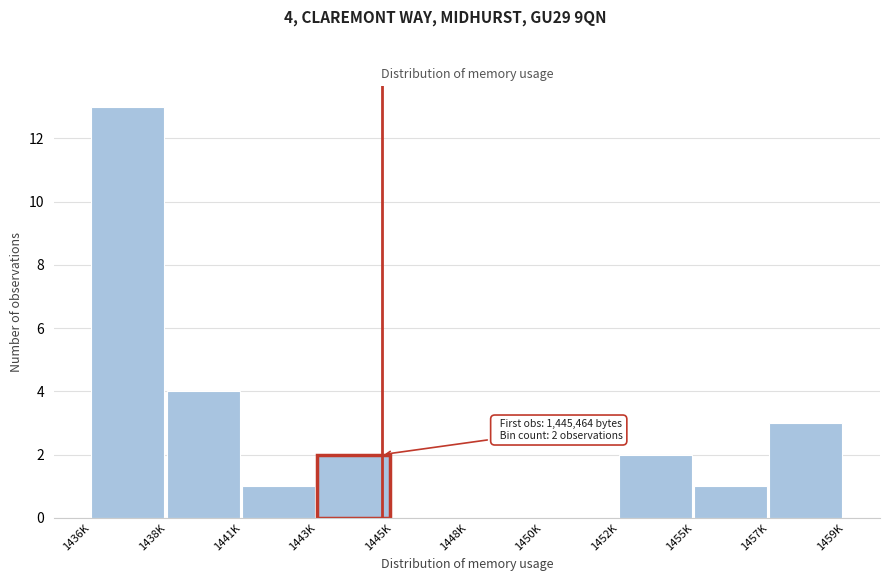

Reading left to right, list all the values displayed in this chart.

1436K=13	1438K=4	1441K=1	1443K=2	1445K=0	1448K=0	1450K=0	1452K=2	1455K=1	1457K=3